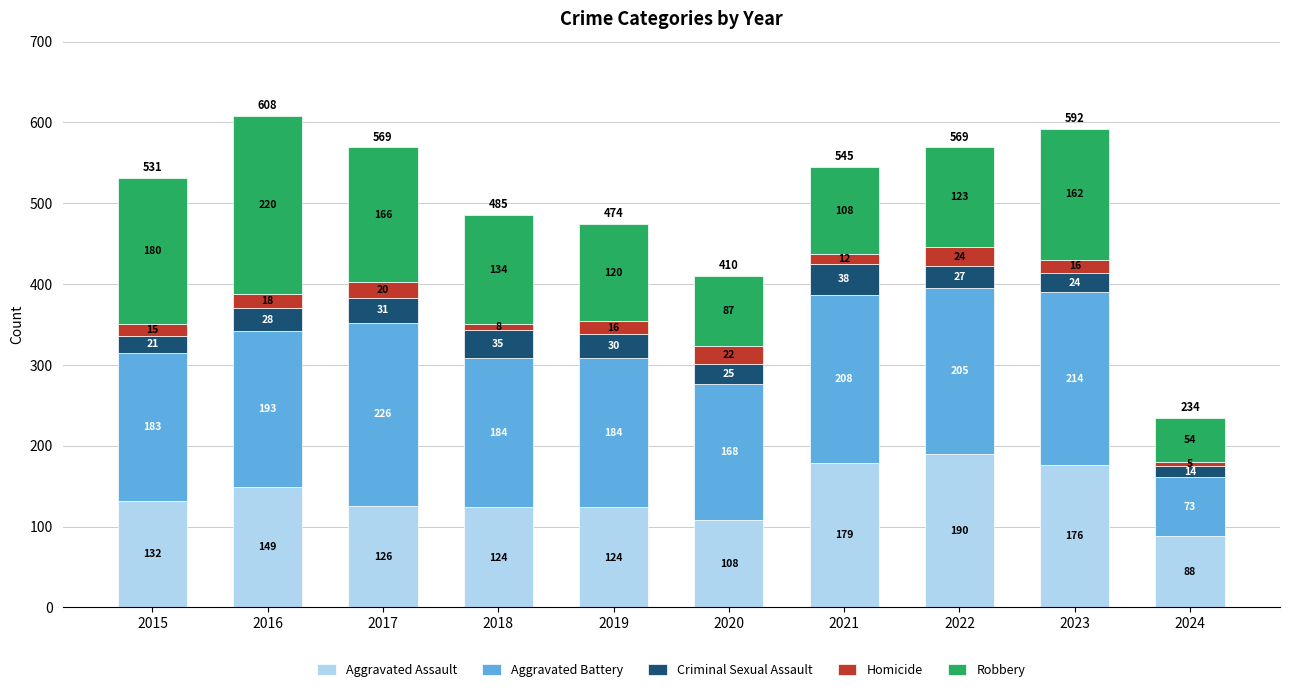

What is the total value across all series at 2020?

410